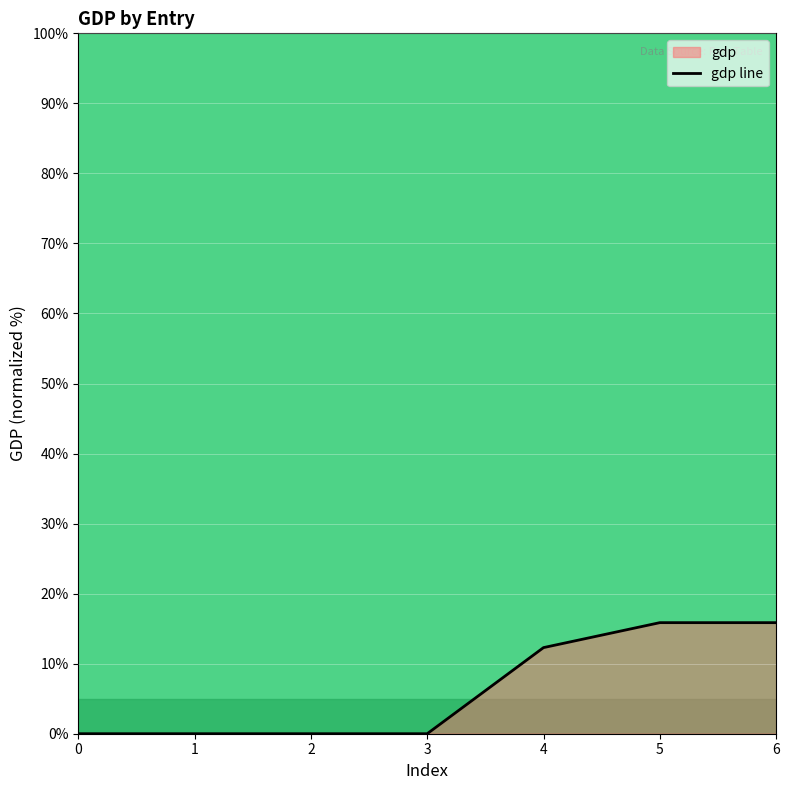

Approximately how many times larger is the value at 6 compared to 5?

1.0